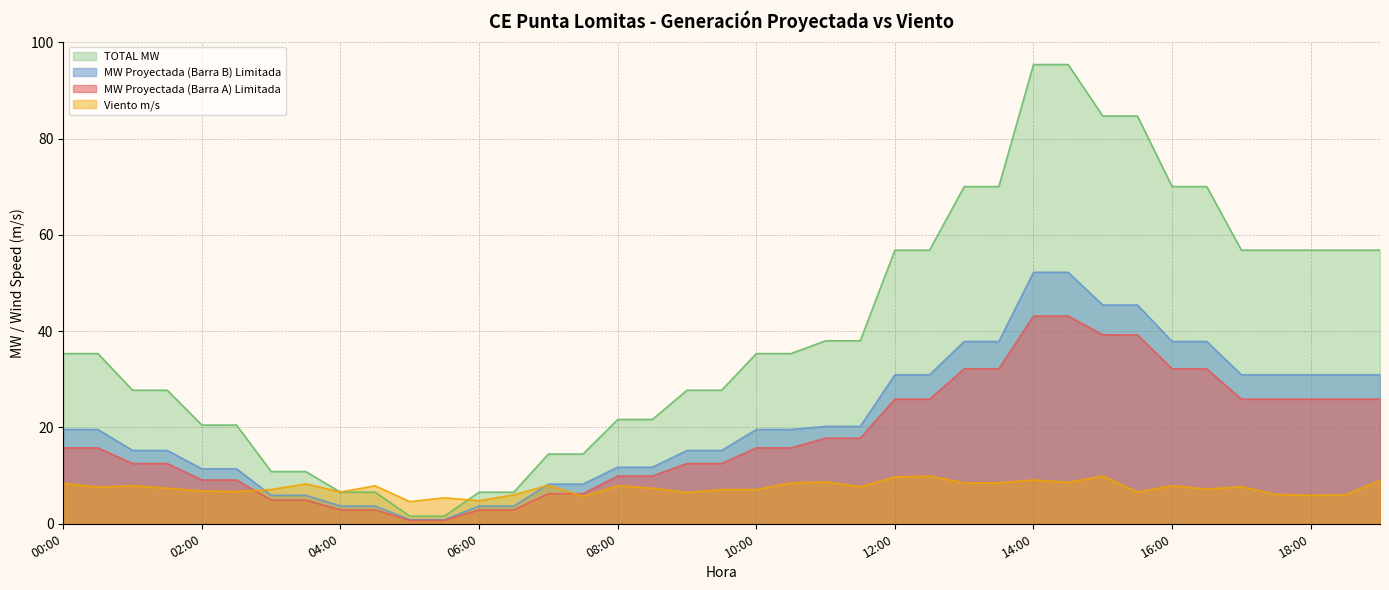

At which label is MW Proyectada (Barra B) Limitada closest to 26?

12:00